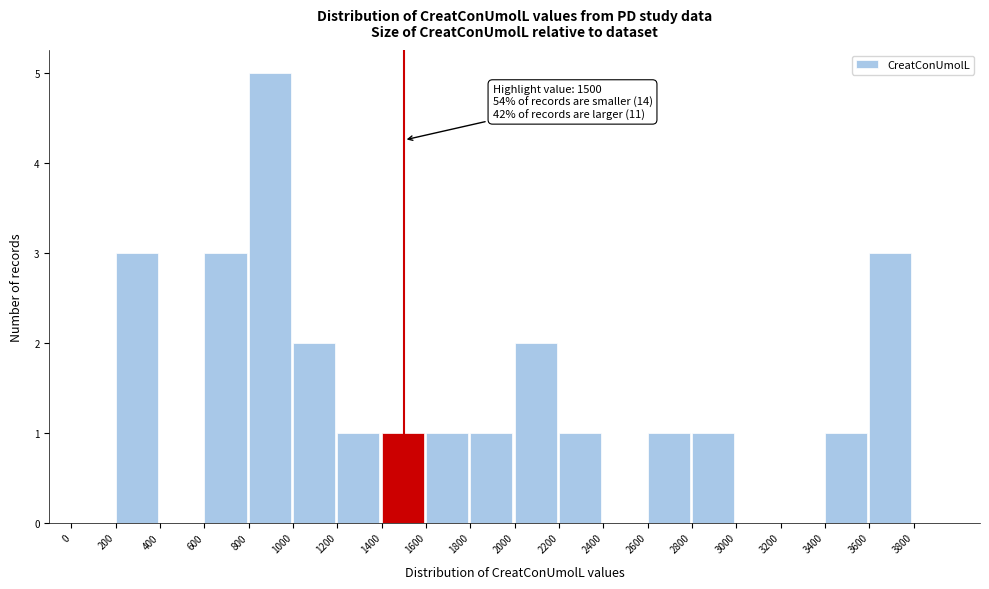

Which range on the x-axis has the tallest bar?

800 to 1000